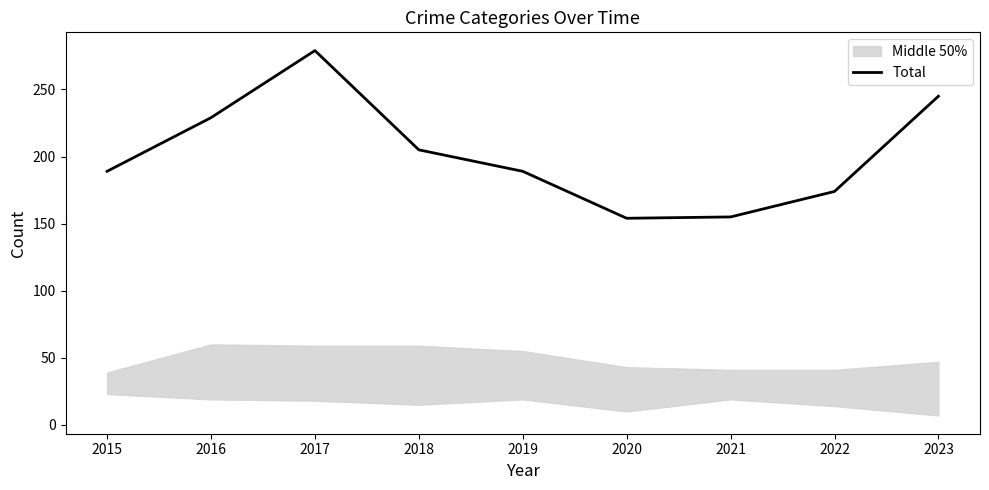

What is the change in value from 2017 to 2018?

-74